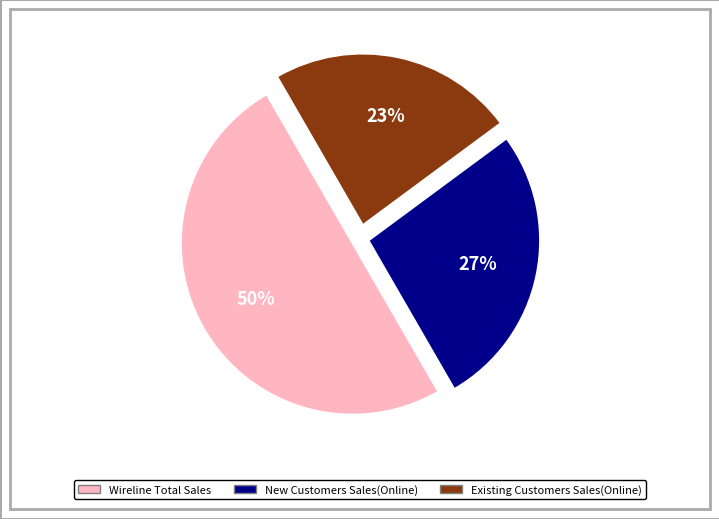

To the nearest percent, what is the average slice percentage?

33%